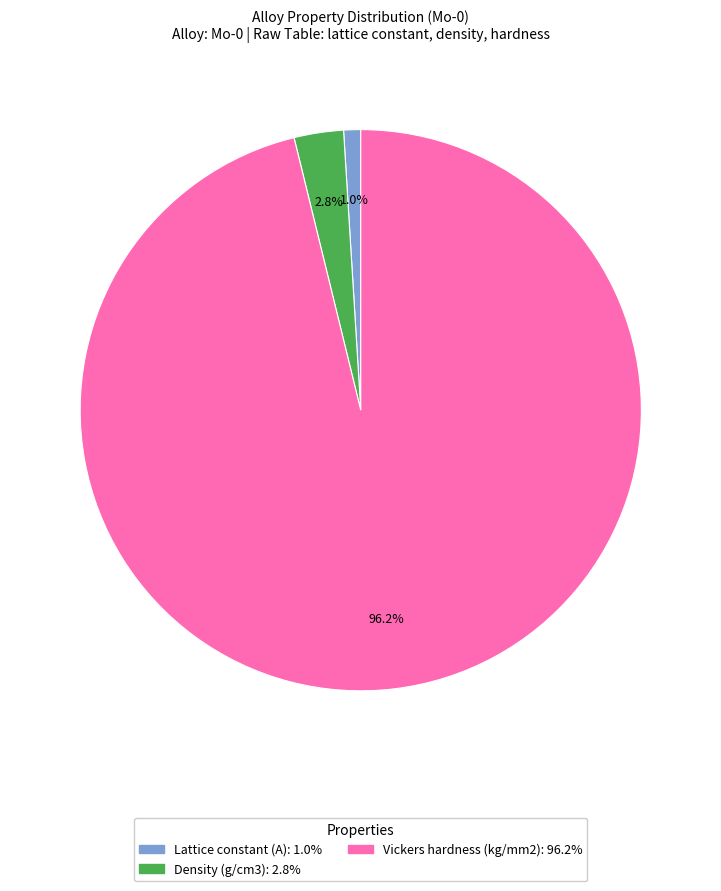

Between Lattice constant (A) and Density (g/cm3), which is larger?

Density (g/cm3)